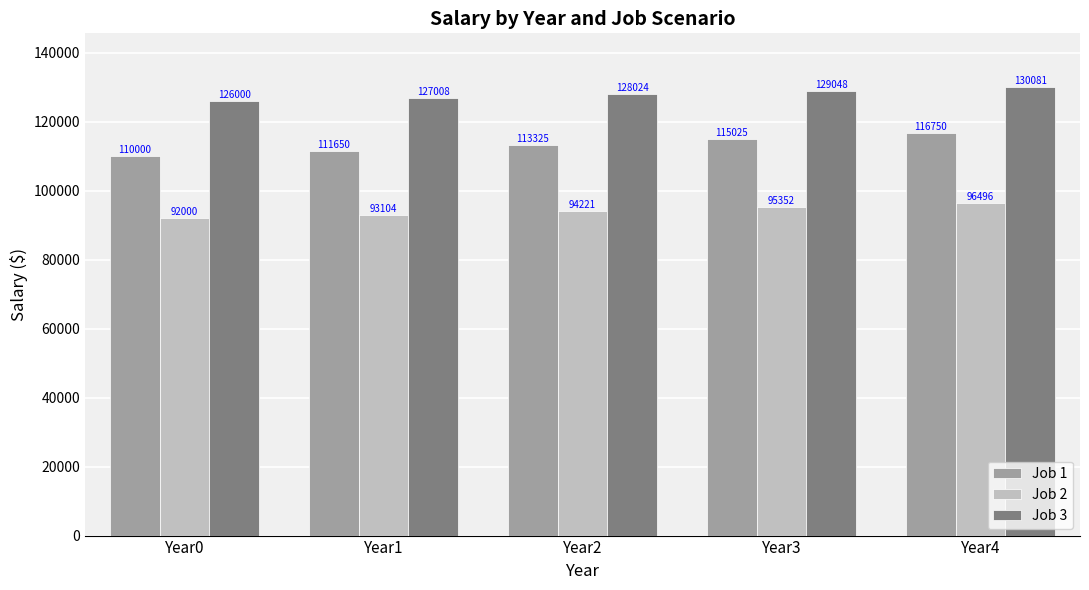

What is the value of the Job 3 bar at the 5th from the left?

130080.6